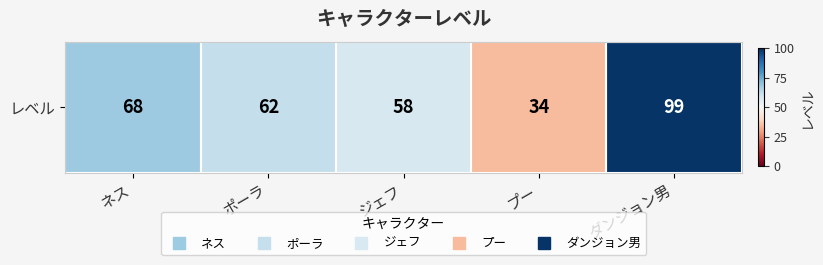

What is the approximate value at ネス, to the nearest 5?

70